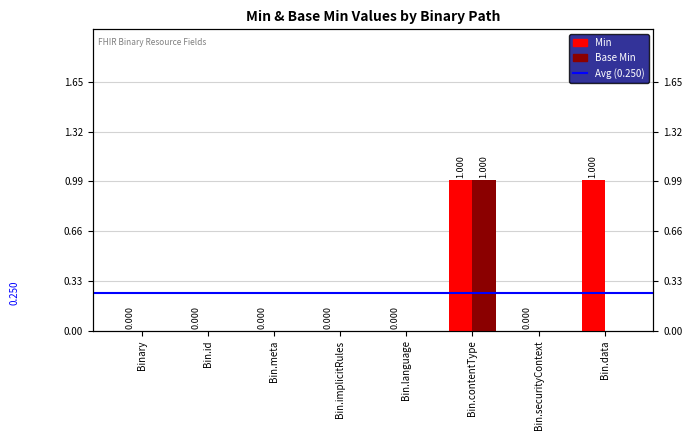

How many bars are there in each group?

2